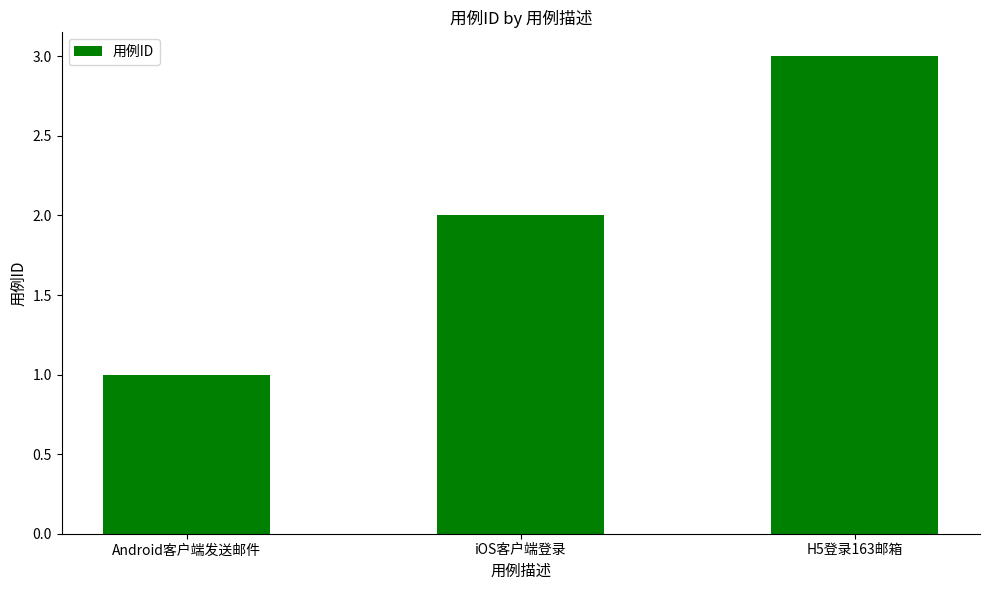

What is the value of the 2nd bar from the left?

2